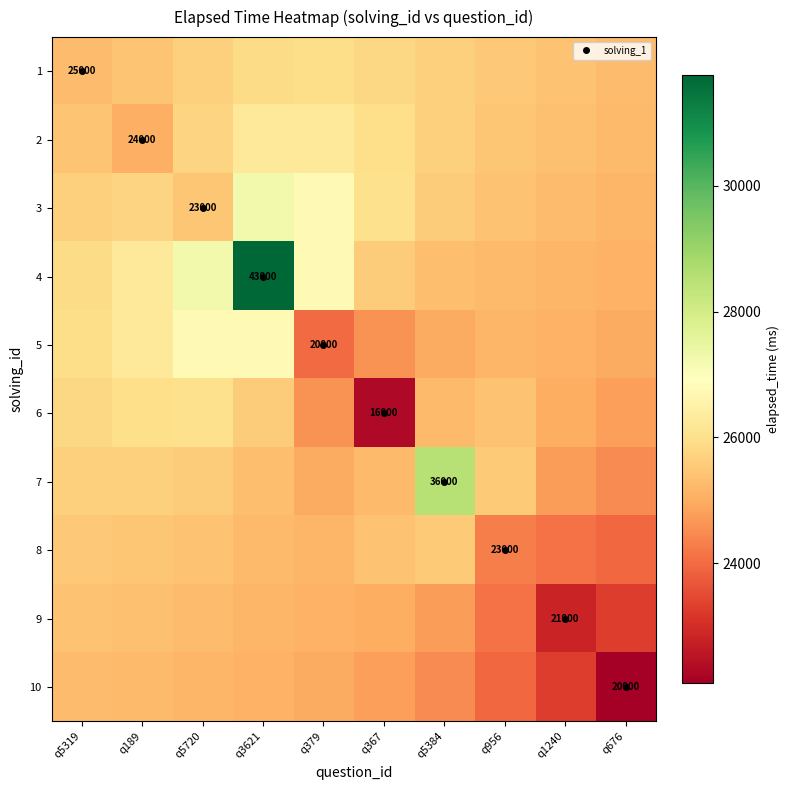

The value of 3 at q3621 is 27255.8. True or false?

True